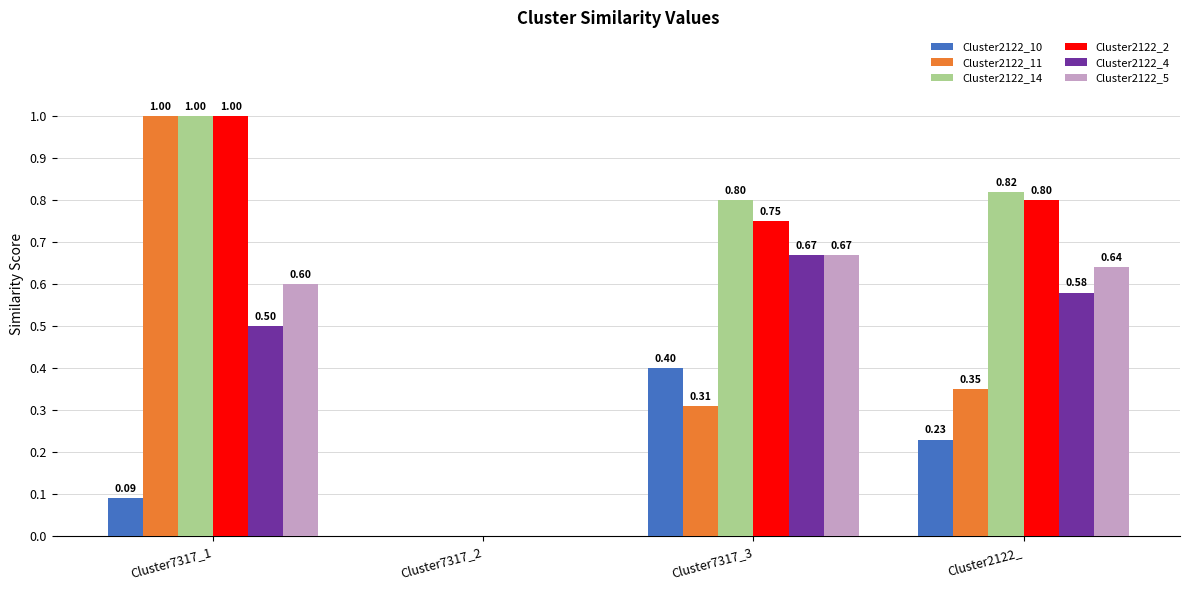

At which category is the sum across all series the highest?

Cluster7317_1